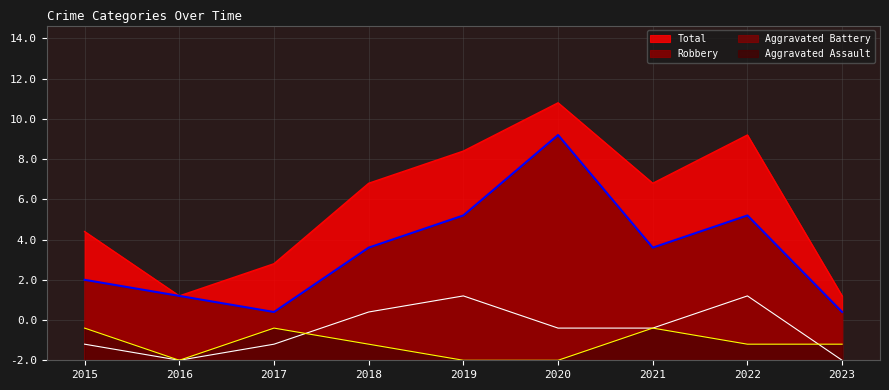

How many values in the Aggravated Battery series are below 2?

4